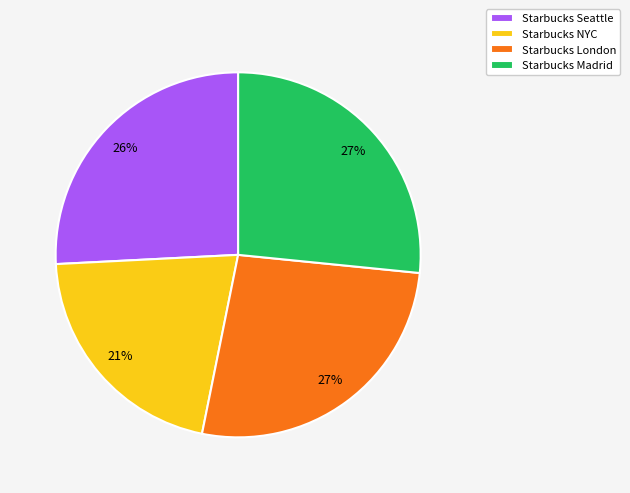

Which category has the smallest portion of the pie?

Starbucks NYC